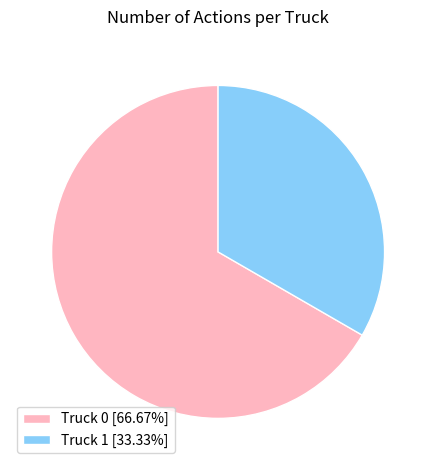

How many slices are in this pie chart?

2